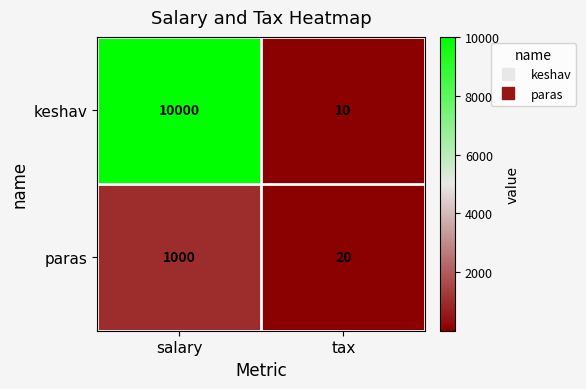

What is the maximum value shown in the chart?

10000